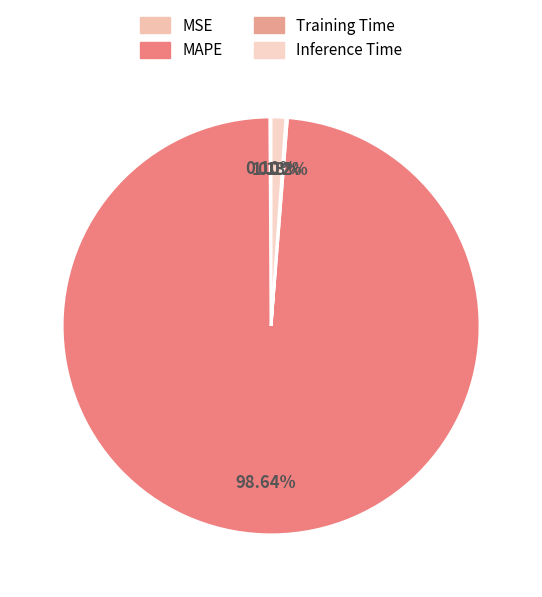

Is the sum of Inference Time and MSE greater than half?

No